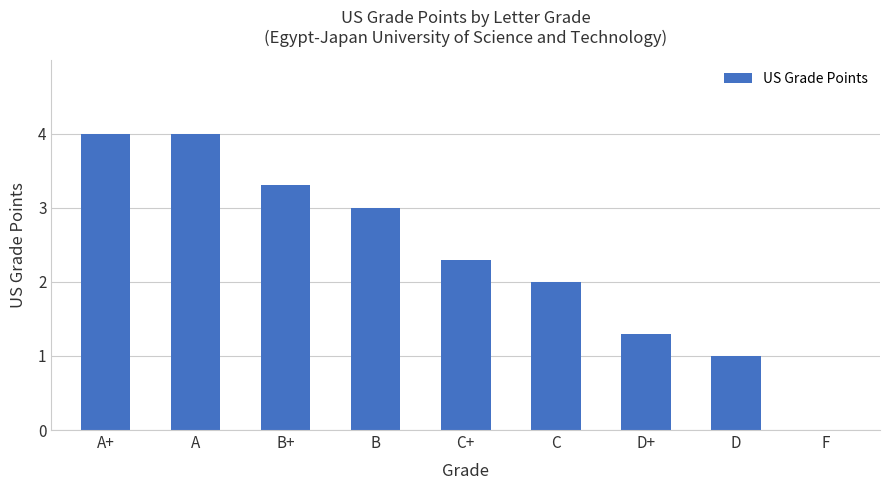

The value at D+ is 1.3. True or false?

True